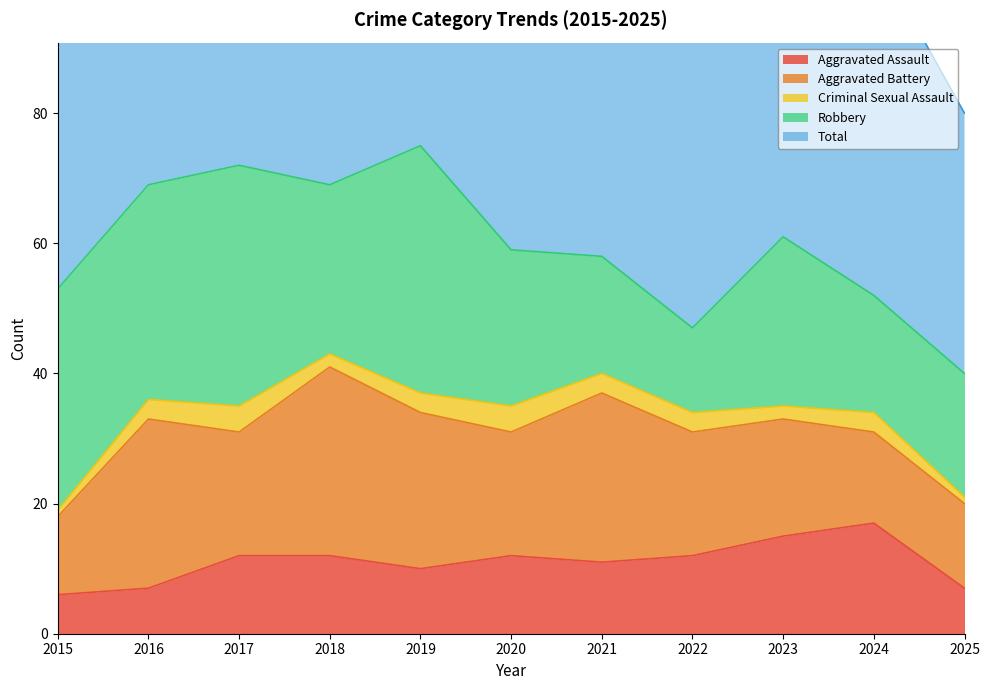

Reading left to right, list all the values displayed in this chart.

Aggravated Assault: 2015=6	2016=7	2017=12	2018=12	2019=10	2020=12	2021=11	2022=12	2023=15	2024=17	2025=7
Aggravated Battery: 2015=12	2016=26	2017=19	2018=29	2019=24	2020=19	2021=26	2022=19	2023=18	2024=14	2025=13
Criminal Sexual Assault: 2015=1	2016=3	2017=4	2018=2	2019=3	2020=4	2021=3	2022=3	2023=2	2024=3	2025=1
Robbery: 2015=34	2016=33	2017=37	2018=26	2019=38	2020=24	2021=18	2022=13	2023=26	2024=18	2025=19
Total: 2015=54	2016=70	2017=79	2018=69	2019=76	2020=60	2021=62	2022=47	2023=65	2024=53	2025=40